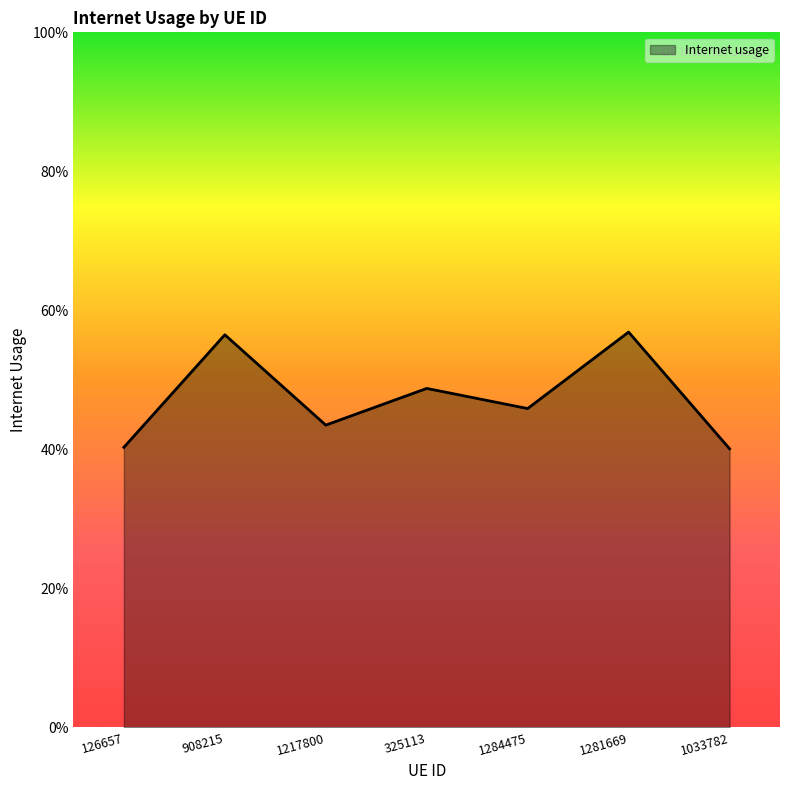

What is the label of the 1st point from the left?

126657